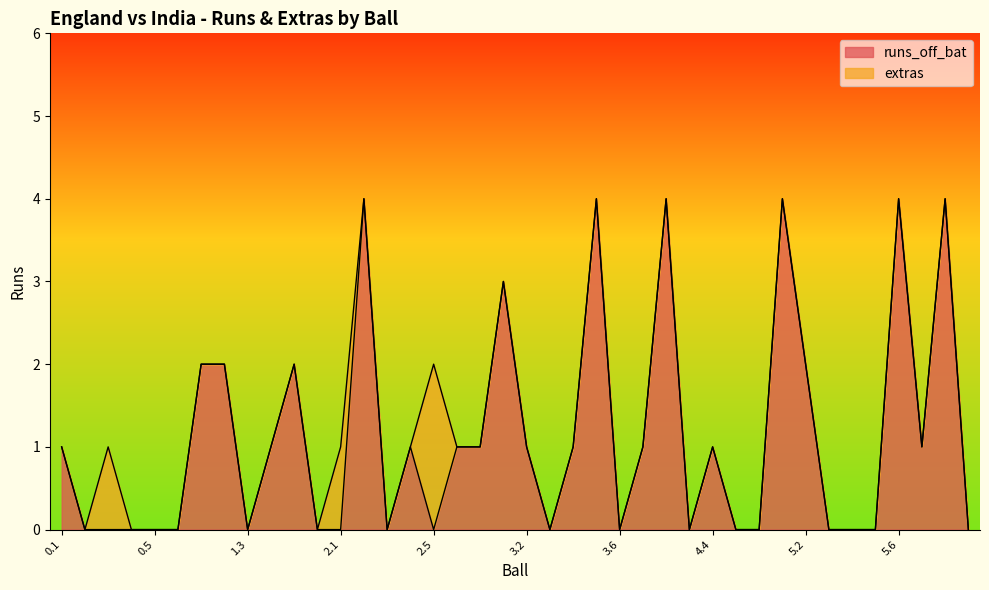

Reading left to right, list all the values displayed in this chart.

1	0	0	0	0	0	2	2	0	1	2	0	0	4	0	1	0	1	1	3	1	0	1	4	0	1	4	0	1	0	0	4	2	0	0	0	4	1	4	0